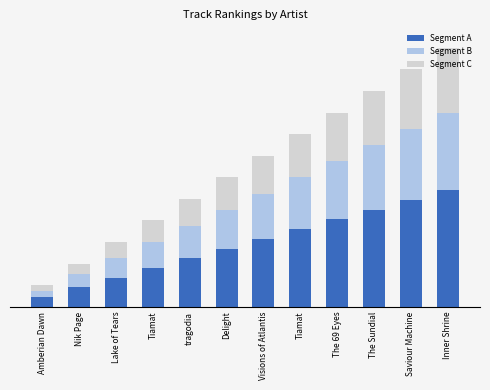

What are all the series names shown in the legend?

Segment A, Segment B, Segment C